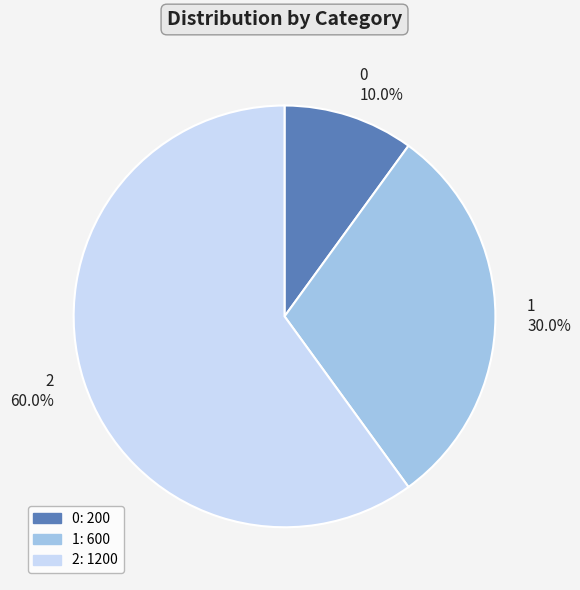

Count the number of slices in the pie.

3